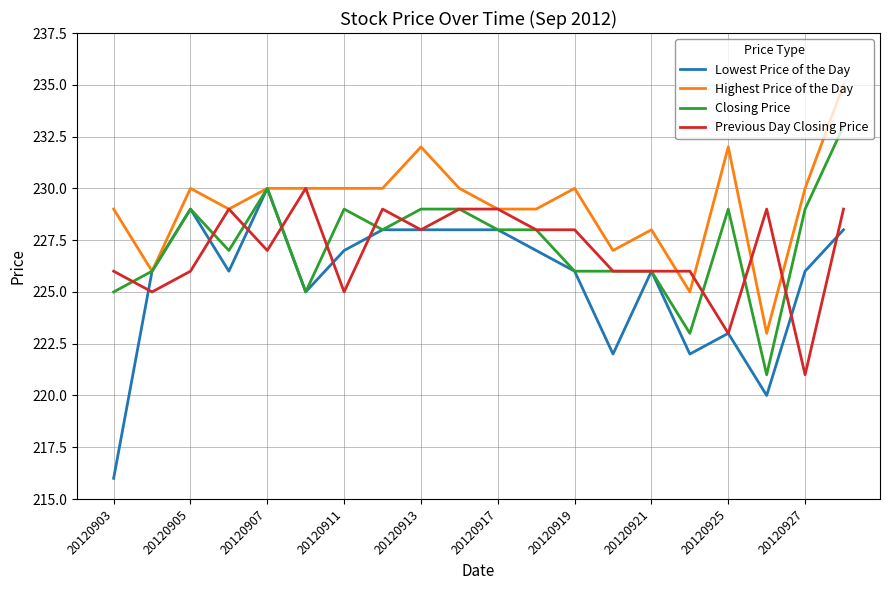

What is the sum of all Lowest Price of the Day values?

4511